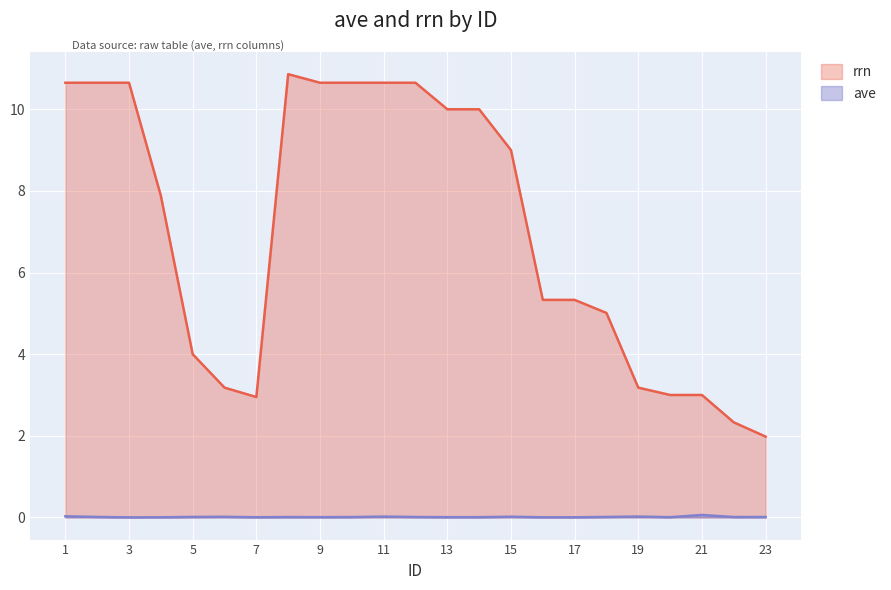

Read the rrn value at 6.

3.2